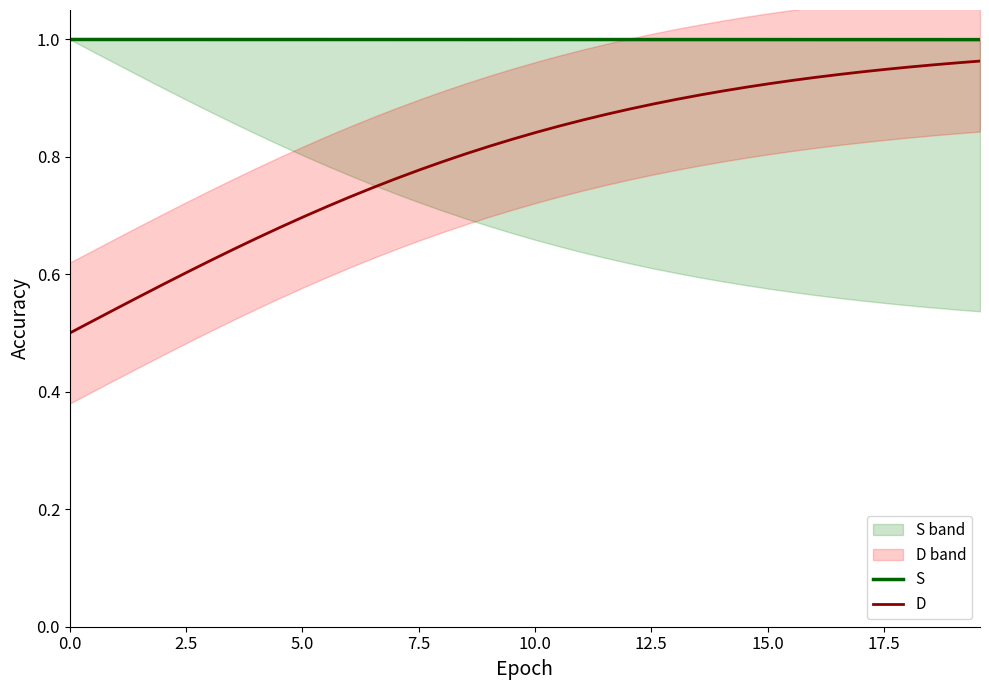

True or false: D and S intersect in this chart.

False